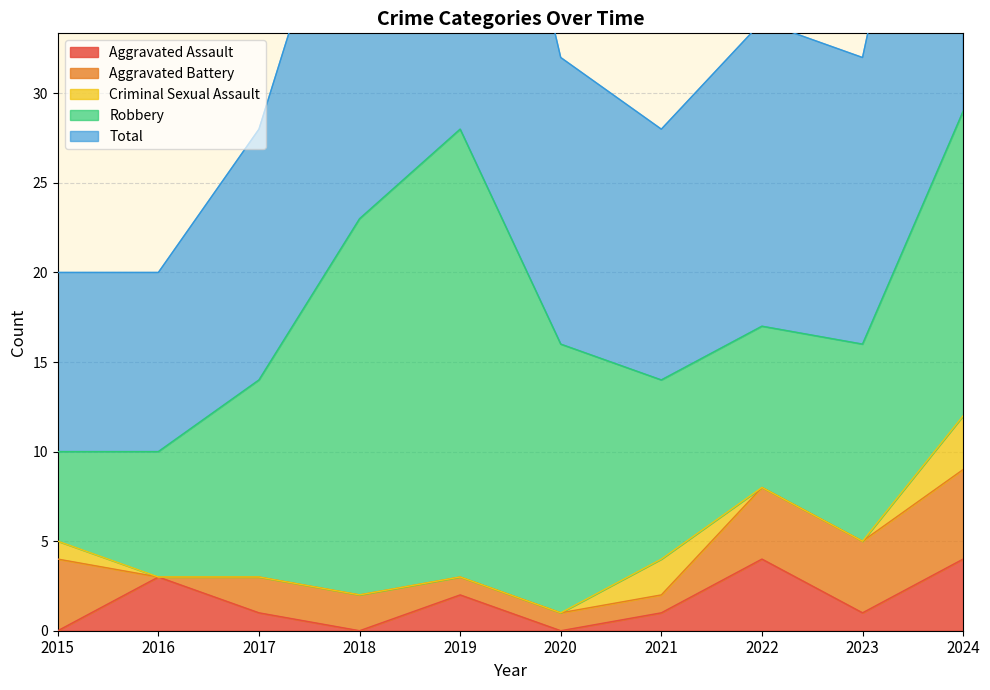

Which series has the largest total across all categories?

Total